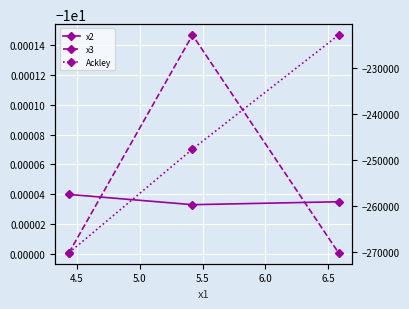

What is the value of the x2 point at the 3rd from the left?

-10.0